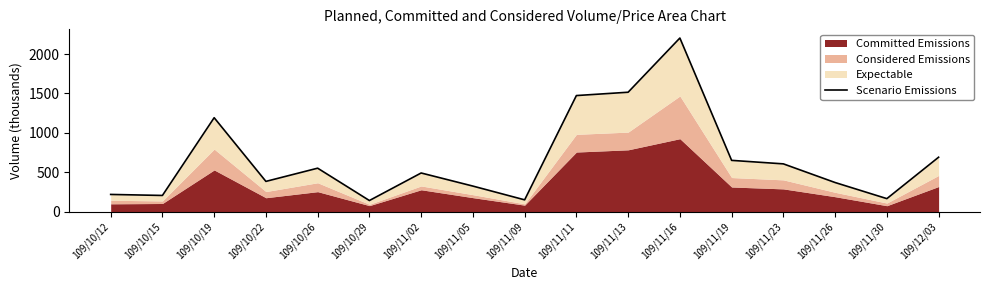

What position from the left is 109/11/26?

15